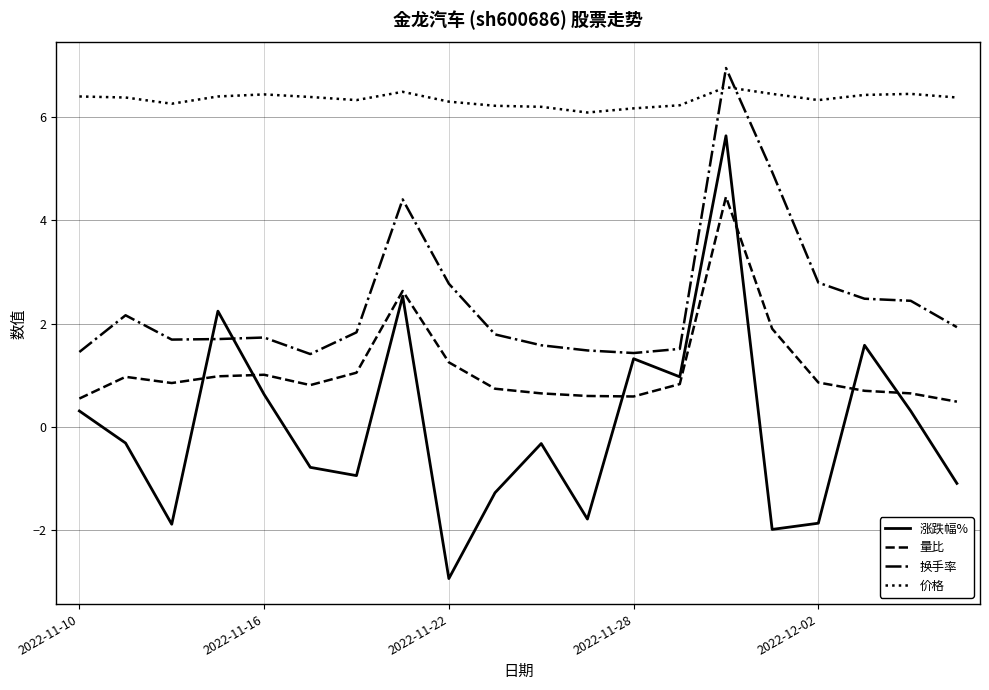

In 量比, how many points are higher than both neighbors (excluding endpoints)?

4